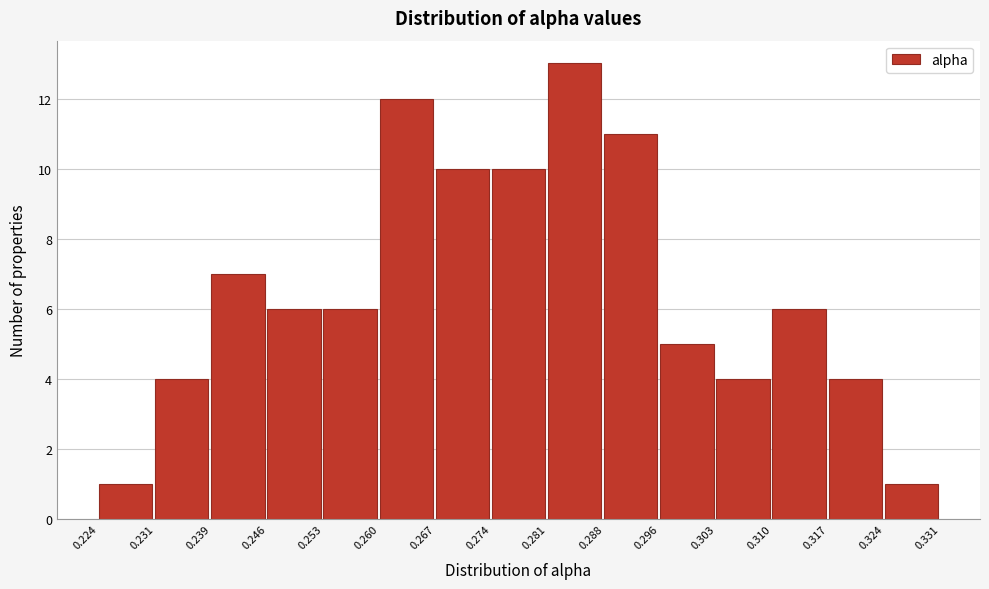

Reading left to right, transcribe this chart: for each bar, give the range it covers on the x-axis and its height. The values are not printed on the chart, so give them approximately, as read against the axis.

0.224 to 0.231: 1
0.231 to 0.239: 4
0.239 to 0.246: 7
0.246 to 0.253: 6
0.253 to 0.260: 6
0.260 to 0.267: 12
0.267 to 0.274: 10
0.274 to 0.281: 10
0.281 to 0.288: 13
0.288 to 0.296: 11
0.296 to 0.303: 5
0.303 to 0.310: 4
0.310 to 0.317: 6
0.317 to 0.324: 4
0.324 to 0.331: 1